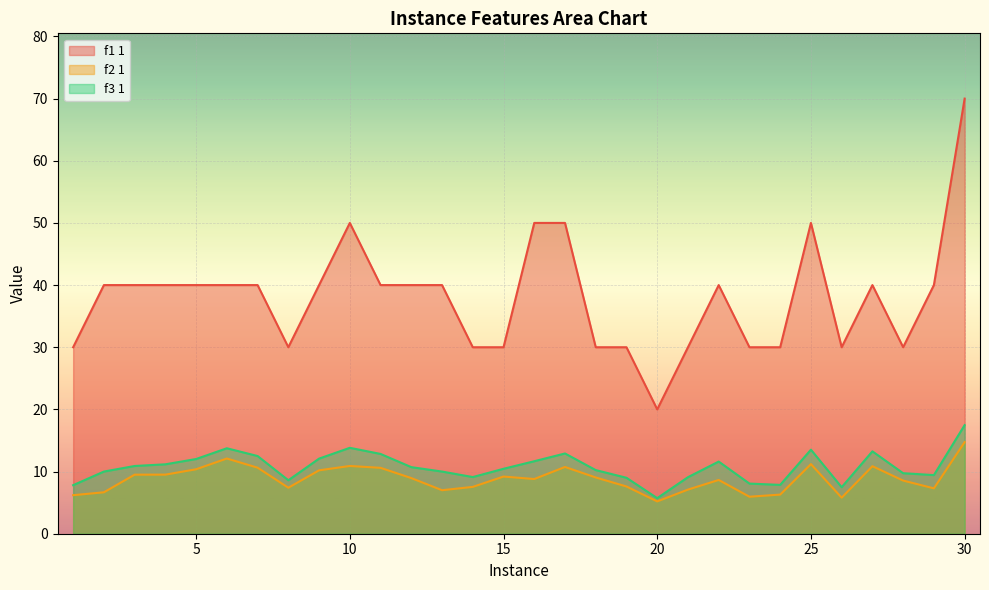

Reading right to left, extract all data points from this chart.

f1 1: 30=70.0	29=40.0	28=30.0	27=40.0	26=30.0	25=50.0	24=30.0	23=30.0	22=40.0	21=30.0	20=20.0	19=30.0	18=30.0	17=50.0	16=50.0	15=30.0	14=30.0	13=40.0	12=40.0	11=40.0	10=50.0	9=40.0	8=30.0	7=40.0	6=40.0	5=40.0	4=40.0	3=40.0	2=40.0	1=30.0
f2 1: 30=14.7	29=7.3	28=8.6	27=10.9	26=5.8	25=11.2	24=6.3	23=6.0	22=8.7	21=7.1	20=5.2	19=7.6	18=9.1	17=10.7	16=8.8	15=9.2	14=7.5	13=7.0	12=8.9	11=10.6	10=10.9	9=10.2	8=7.4	7=10.6	6=12.1	5=10.4	4=9.5	3=9.5	2=6.7	1=6.2
f3 1: 30=17.5	29=9.4	28=9.7	27=13.3	26=7.5	25=13.5	24=7.9	23=8.1	22=11.6	21=9.1	20=5.7	19=9.0	18=10.2	17=12.9	16=11.7	15=10.4	14=9.1	13=10.0	12=10.7	11=12.8	10=13.8	9=12.1	8=8.6	7=12.5	6=13.7	5=12.0	4=11.2	3=10.9	2=10.0	1=7.8